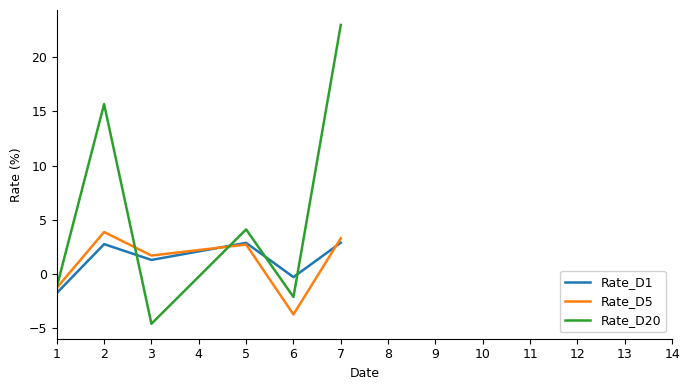

List the series in order of their peak value, highest first.

Rate_D20, Rate_D5, Rate_D1